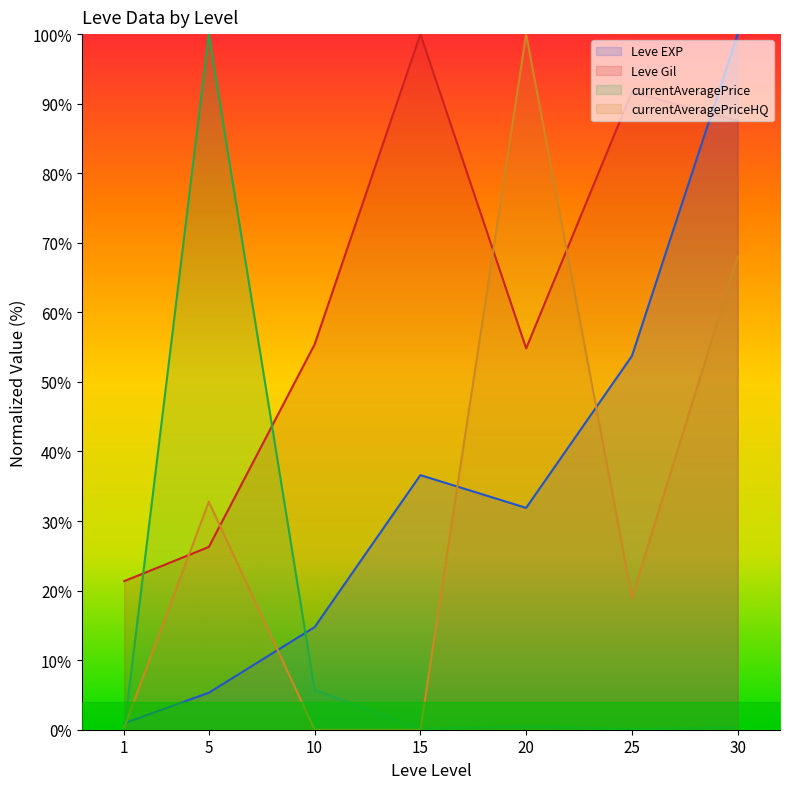

True or false: currentAveragePriceHQ and Leve EXP cross at least once.

True